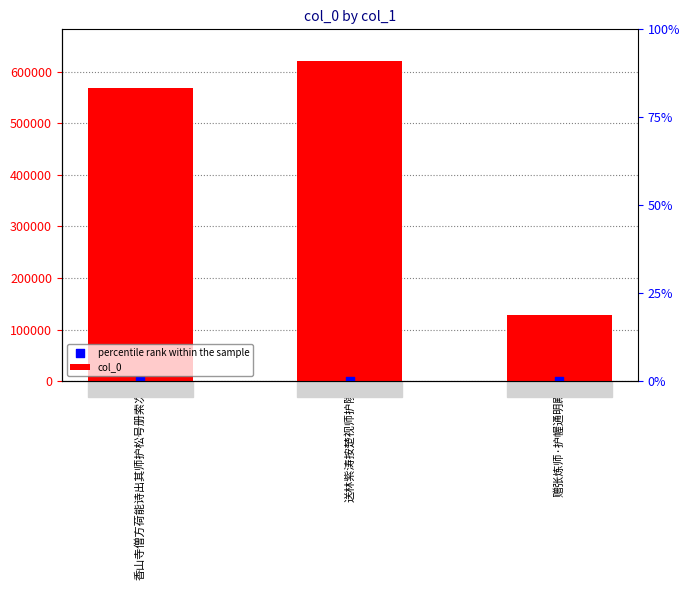

At how many categories does at least one series exceed 588875?

1